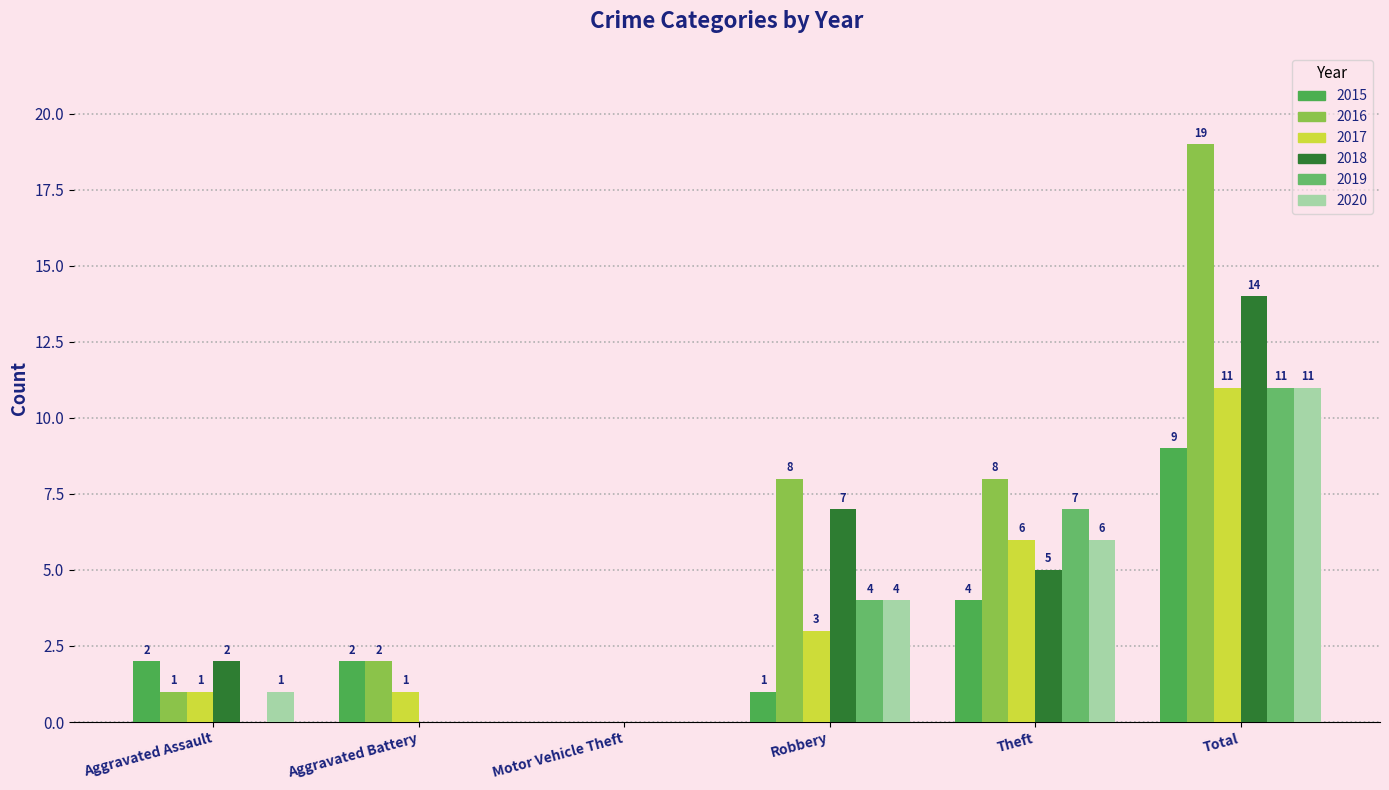

Does the chart contain stacked bars?

No